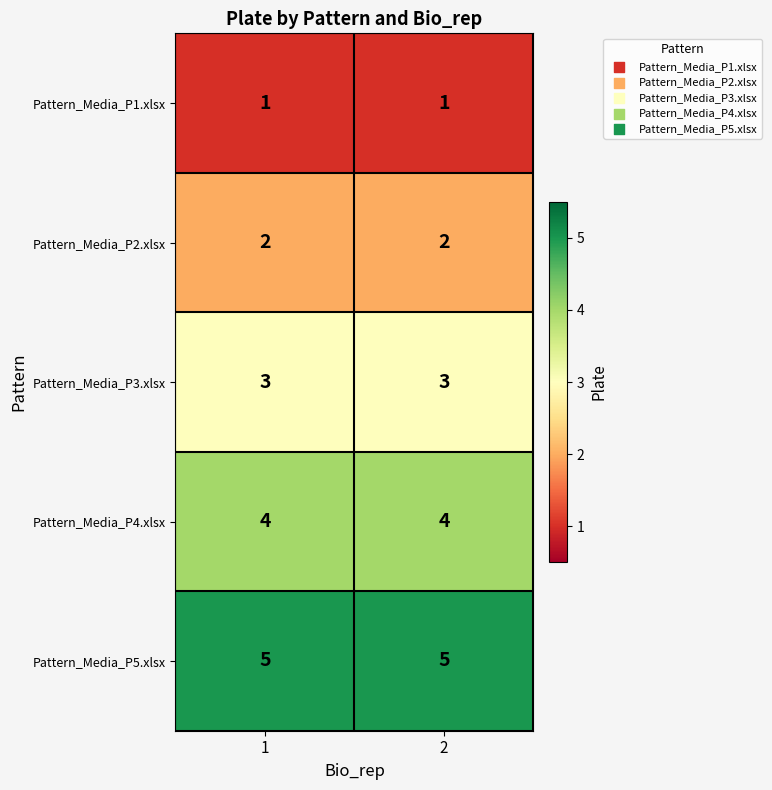

What is the average value of the Pattern_Media_P5.xlsx series?

5